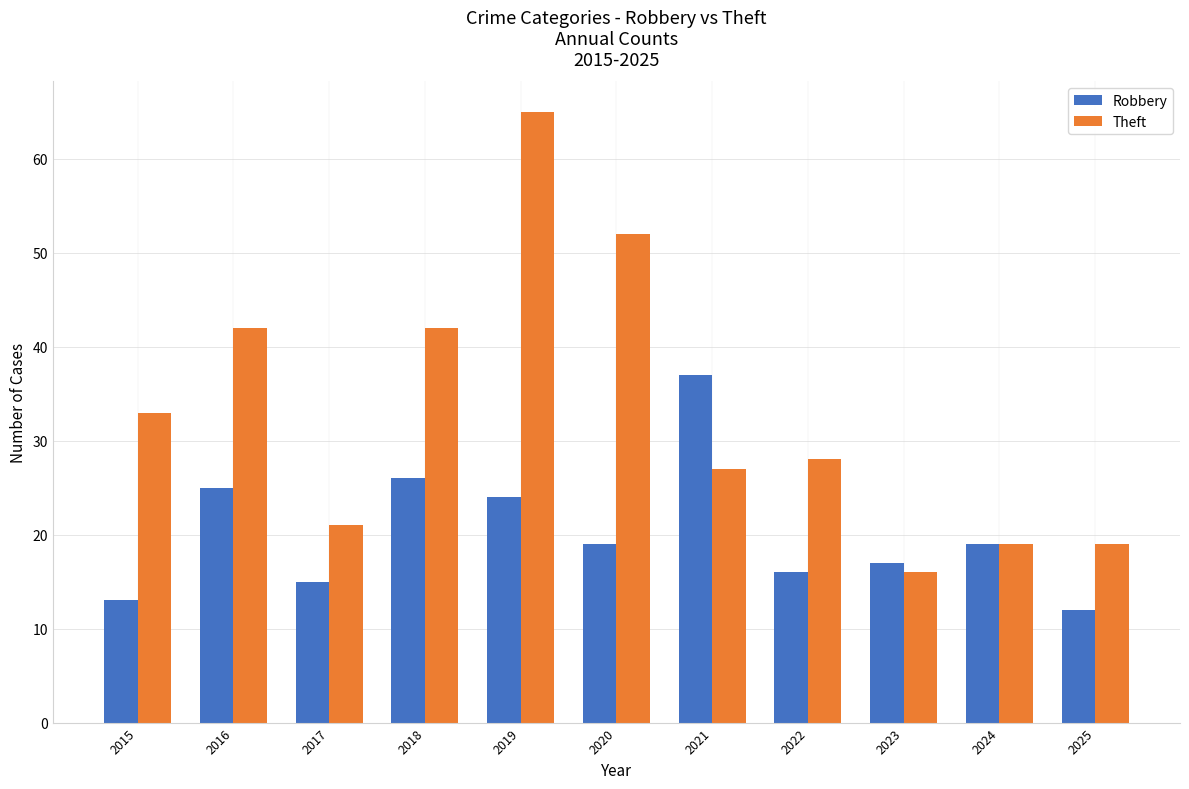

At 2019, list the series in order from smallest to largest.

Robbery, Theft